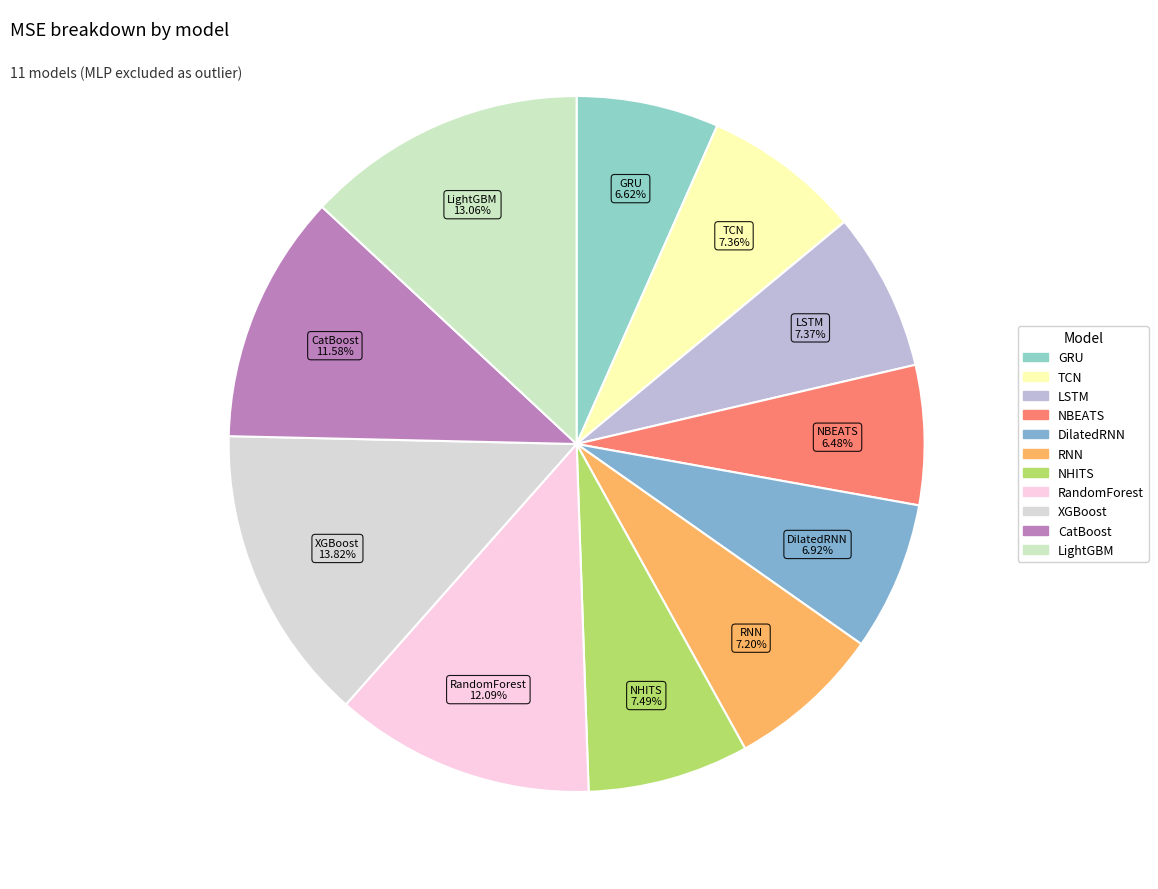

To the nearest percent, what is the difference between the largest and smallest slice percentages?

7%